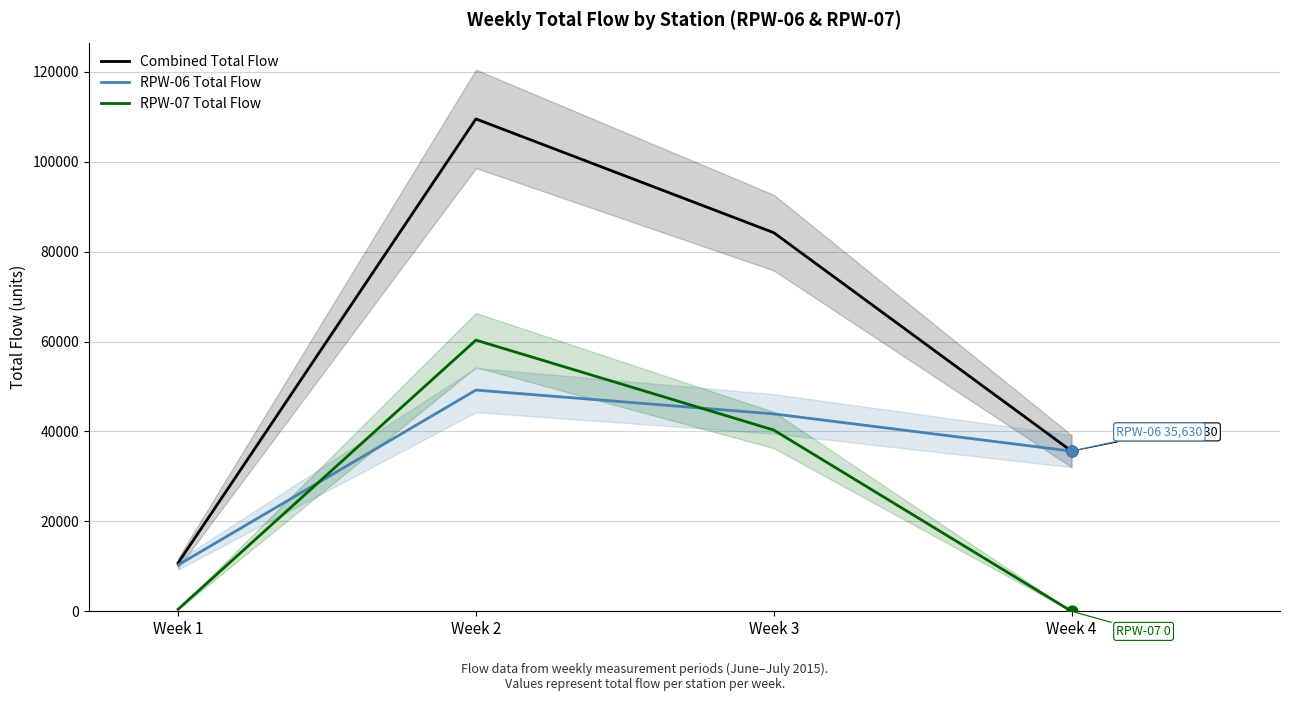

Which series contains the lowest Y value?

RPW-07 Total Flow